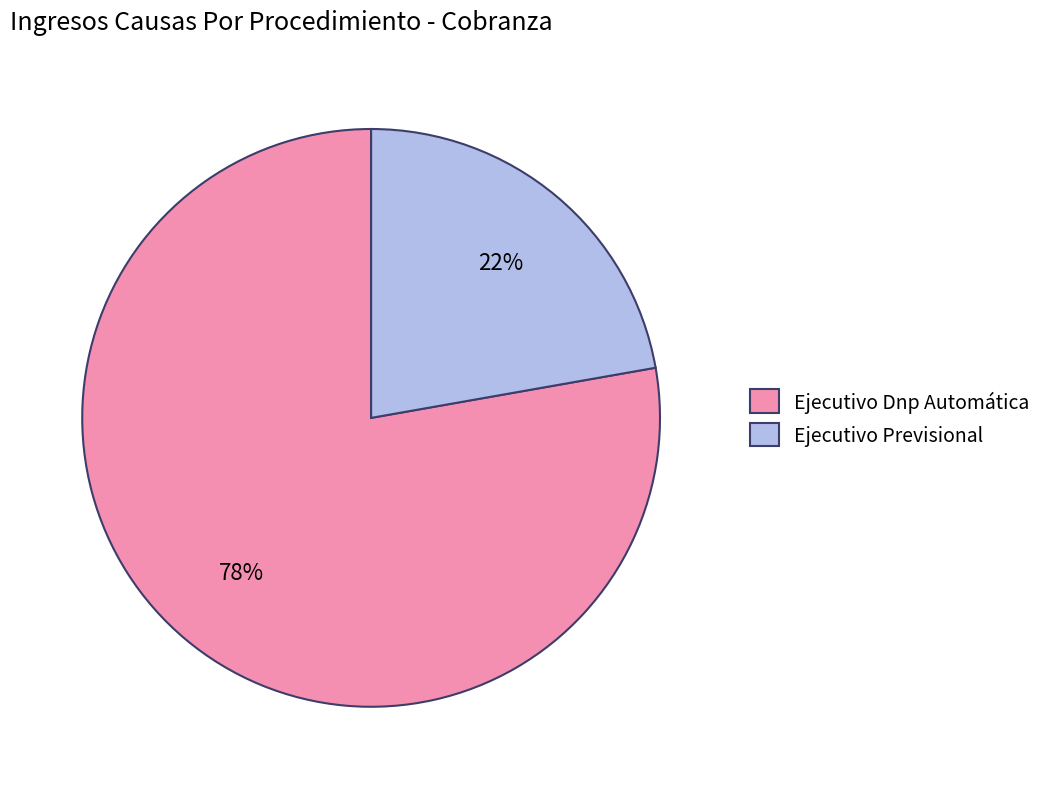

Which has a higher value, Ejecutivo Previsional or Ejecutivo Dnp Automática?

Ejecutivo Dnp Automática